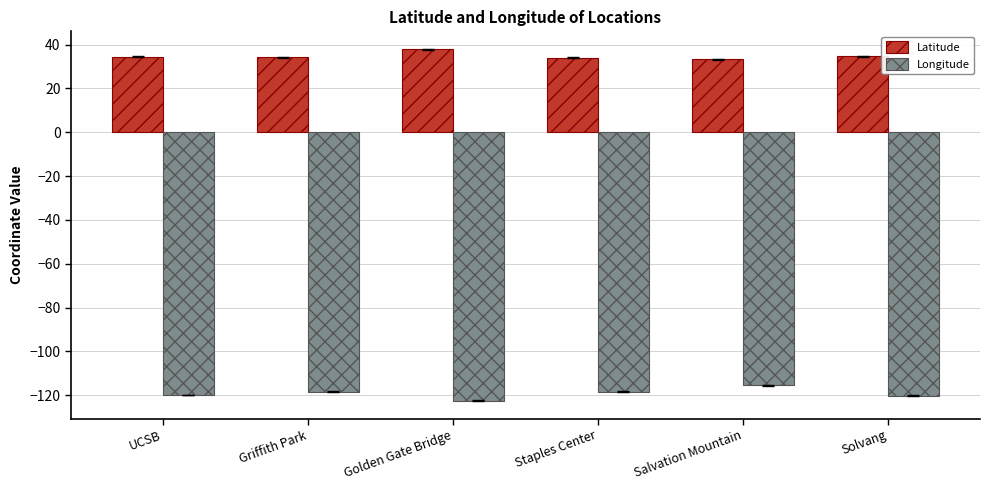

List the series in order of their overall mean, lowest first.

Longitude, Latitude